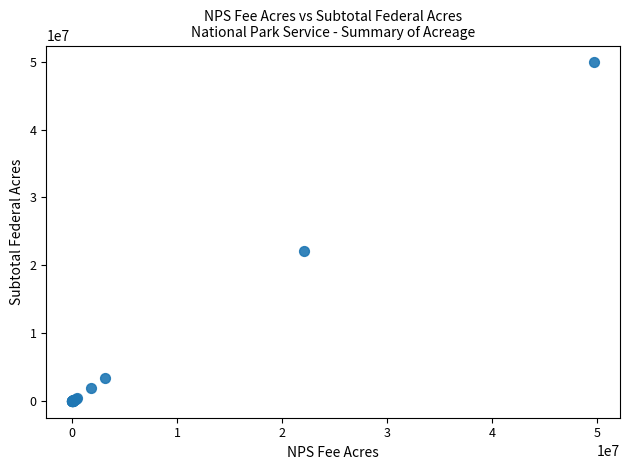

What Y value in the scatter plot is closest to 24958159?

22051131.4